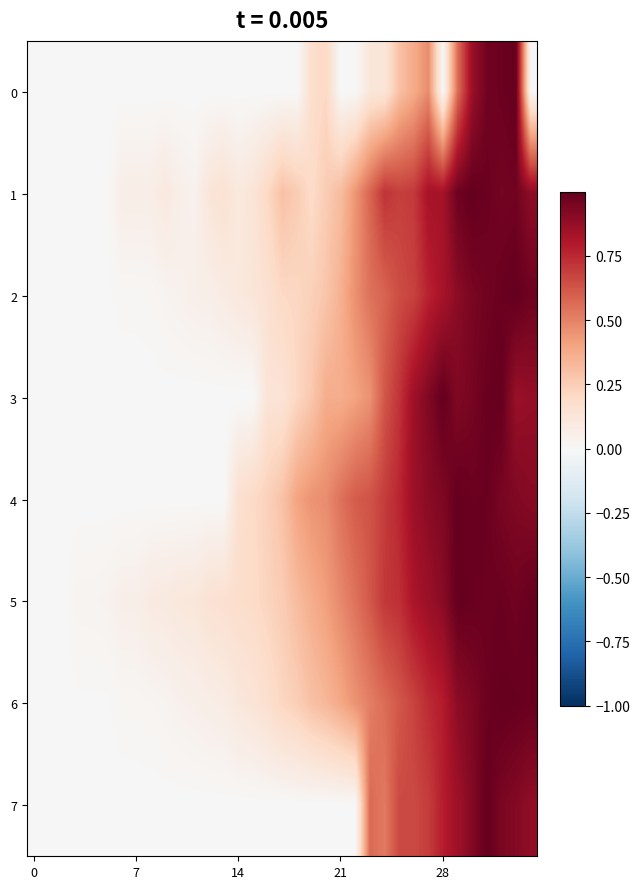

At which category is the sum across all series the highest?

31